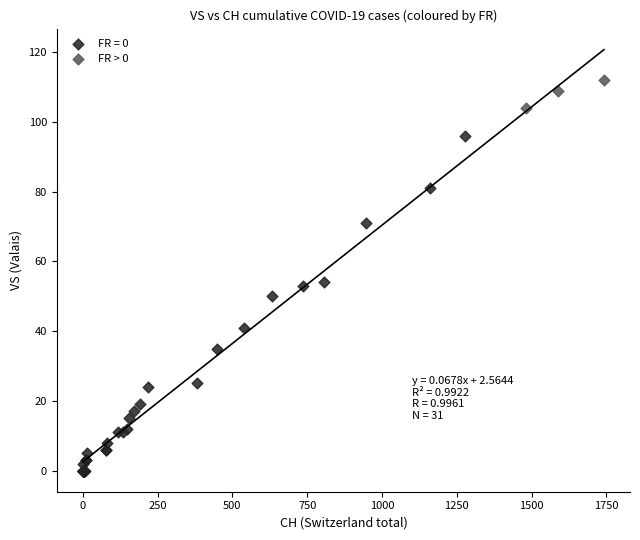

Which series contains the lowest Y value?

FR = 0